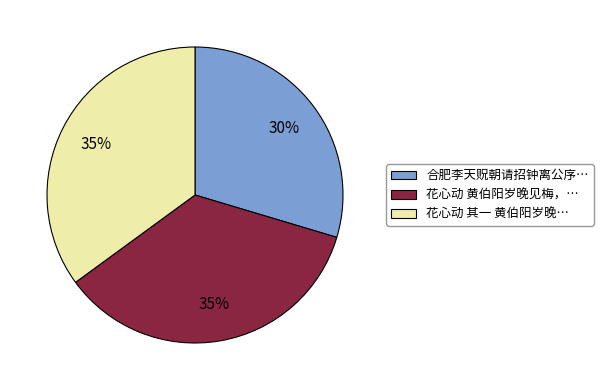

Is there a majority slice in this chart?

No